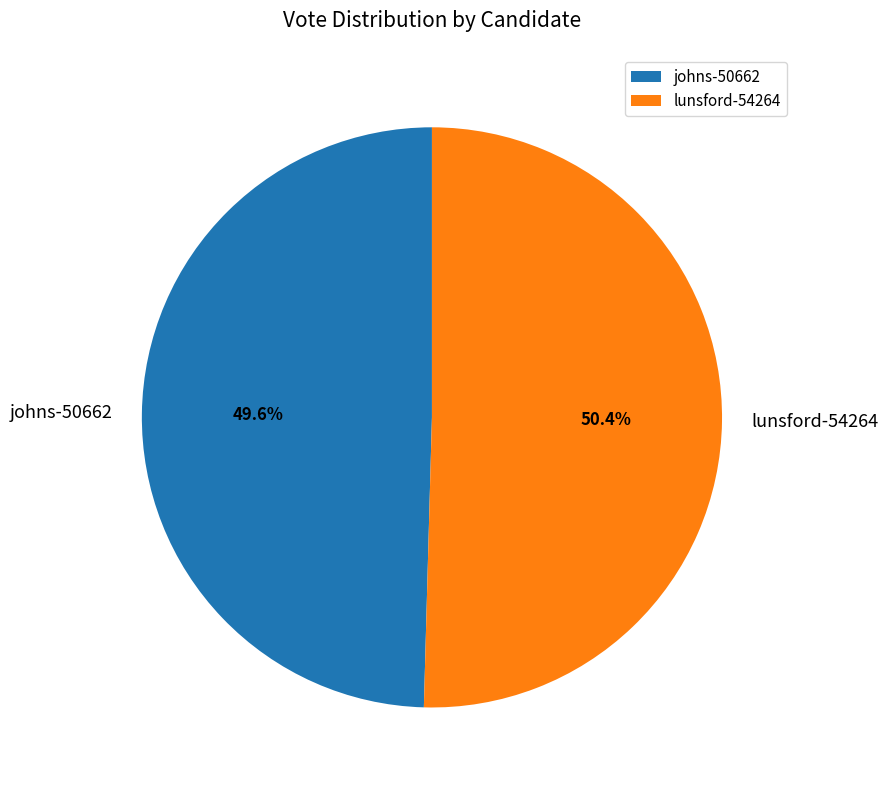

To the nearest percent, what is the average slice percentage?

50%